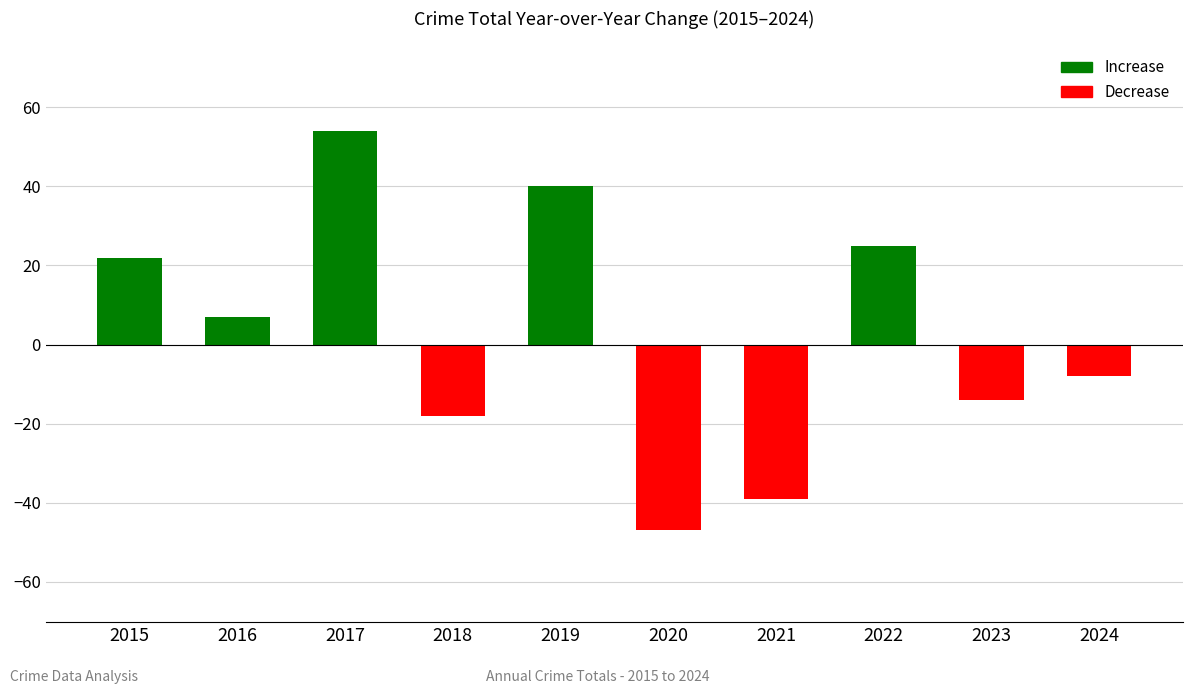

Between 2016 and 2022, which is larger?

2022